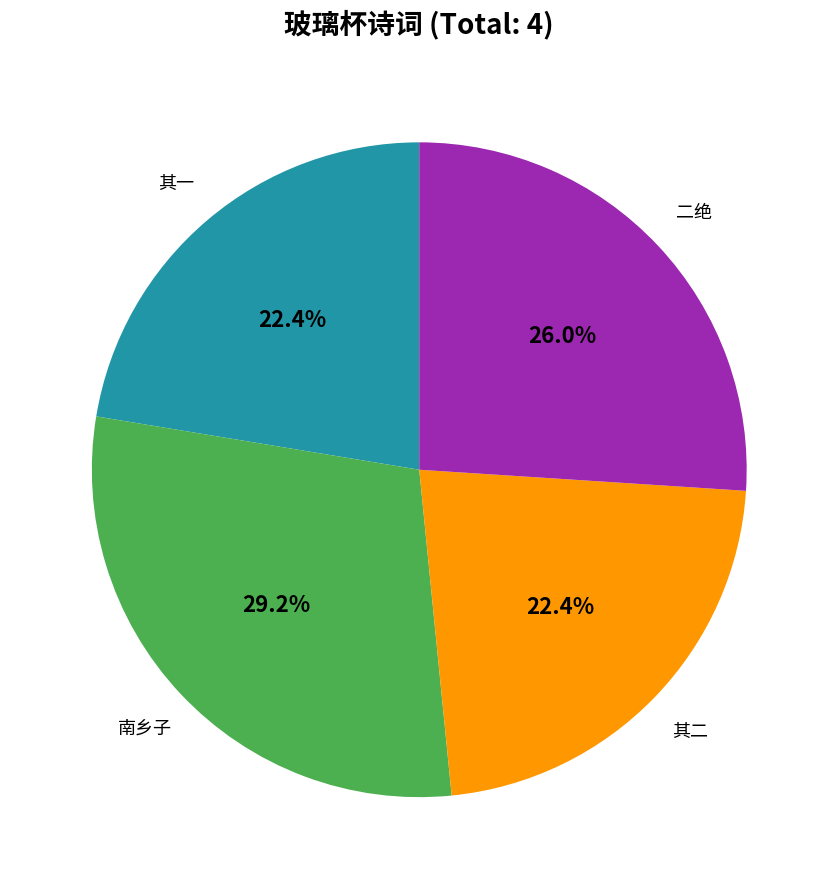

Is there any slice that represents more than half of the pie?

No